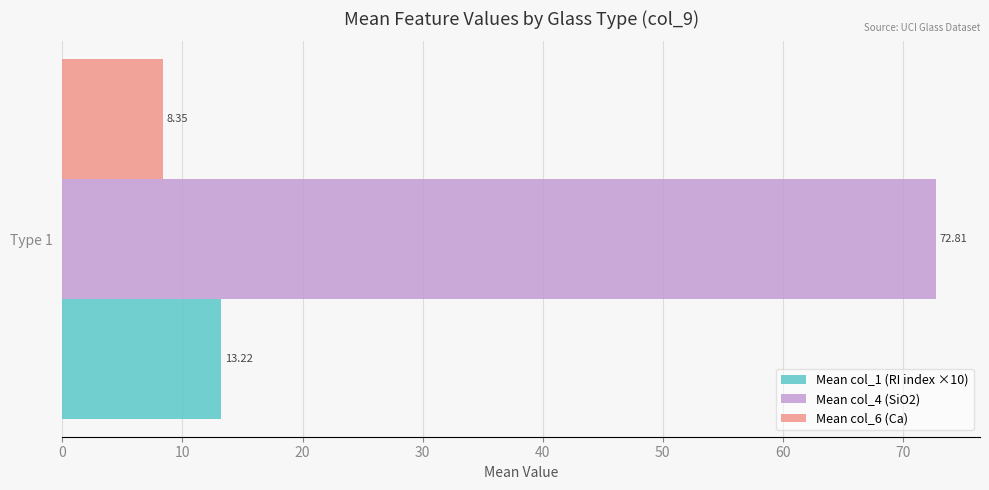

Which series has the largest range (max minus min)?

Mean col_1 (RI index ×10)